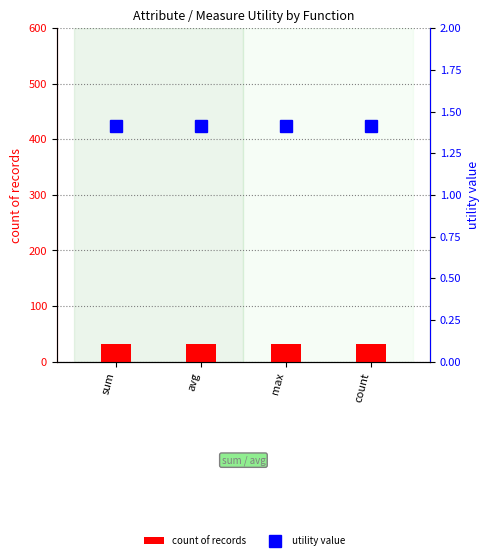

At how many categories does at least one series exceed 21?

4